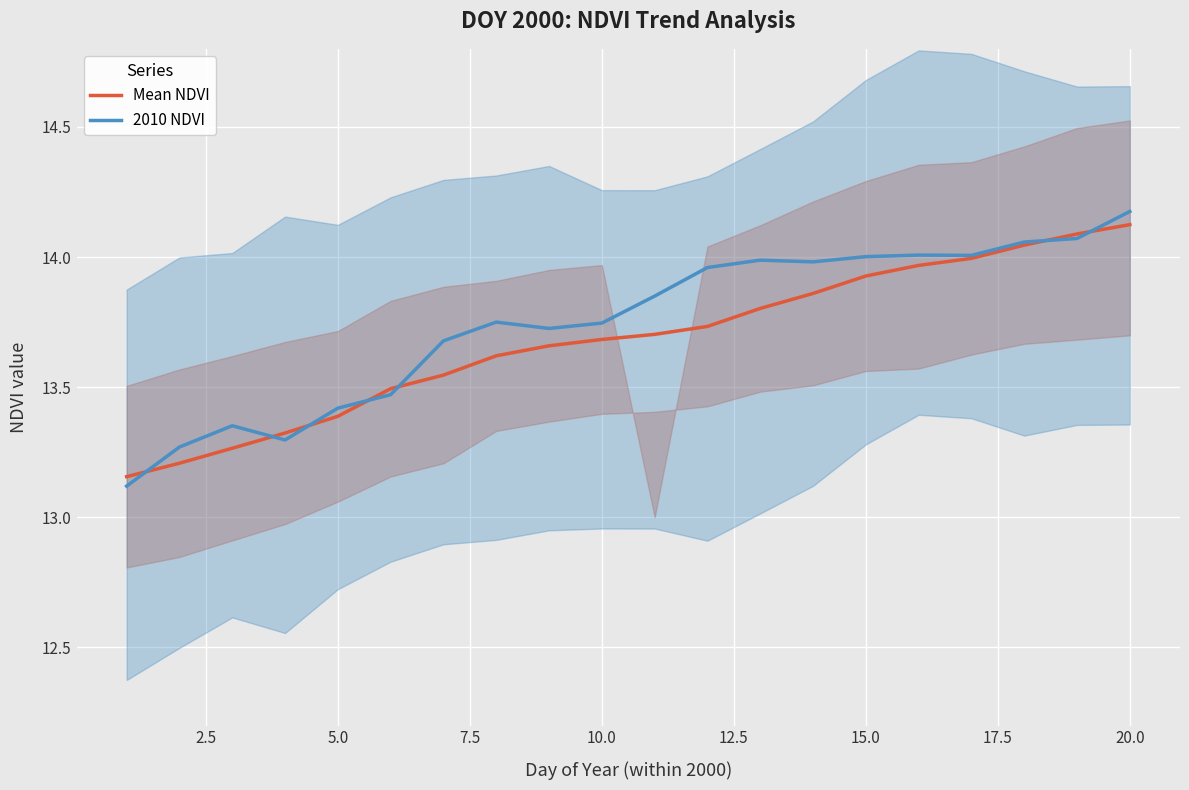

In 2010 NDVI, how many points are lower than both neighbors (excluding endpoints)?

4